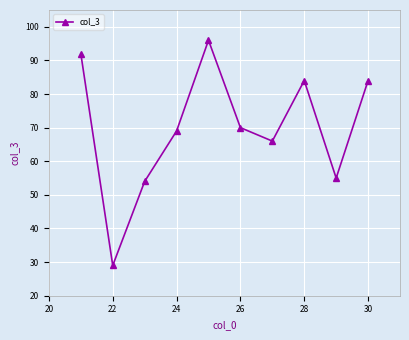

What is the average value?

70